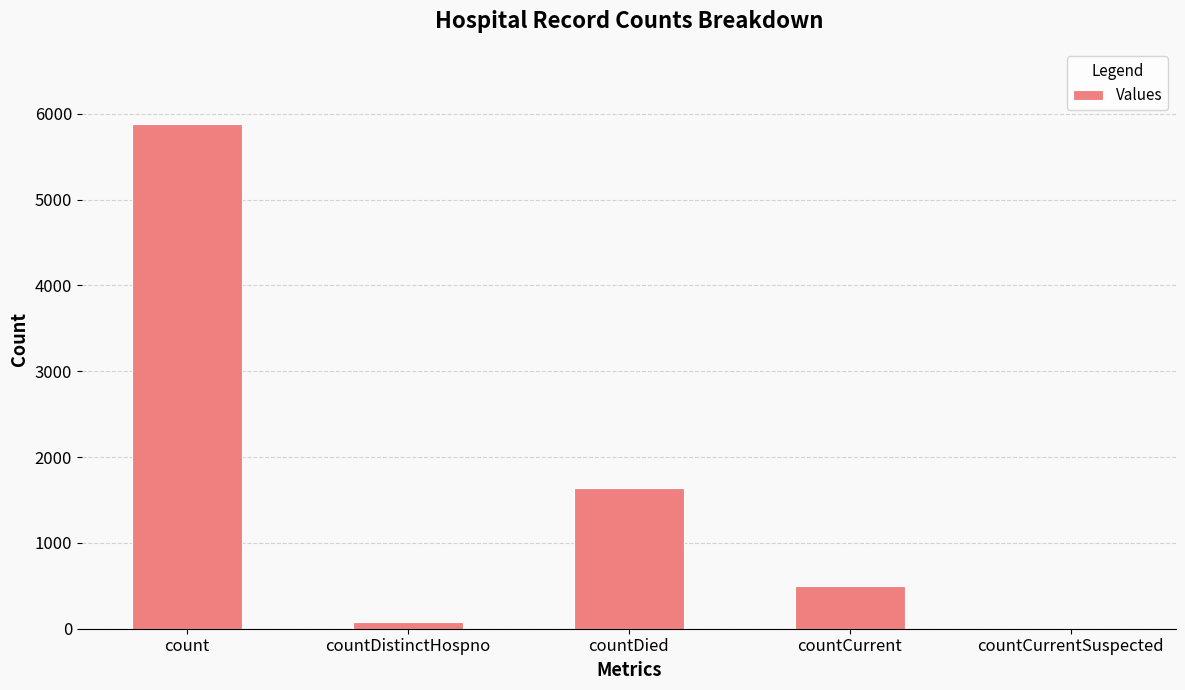

What is the sum of all values?

8090